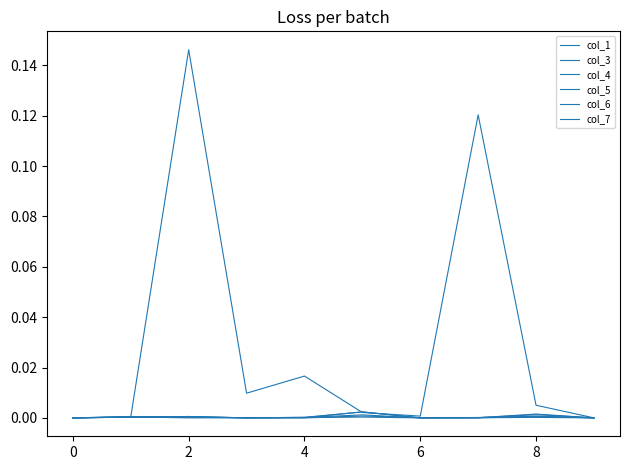

What is the label of the 10th point from the left?

9